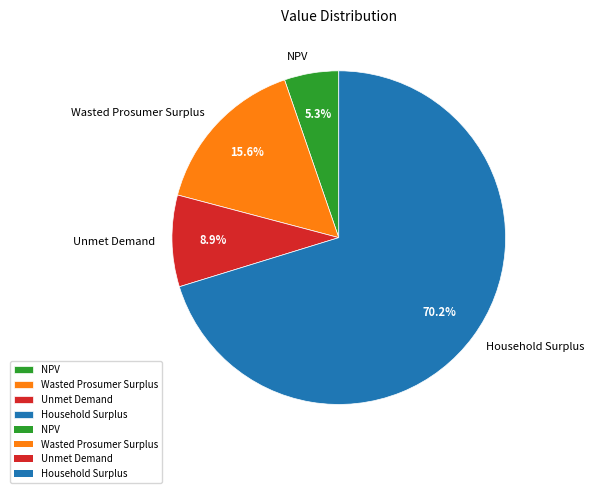

To the nearest percent, what is the difference between the largest and smallest slice percentages?

65%